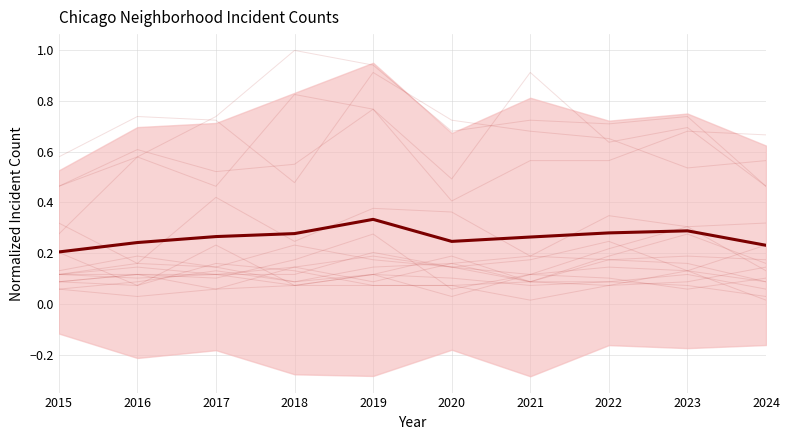

How many interior local valleys (lower than both neighbors) does the data have?

1